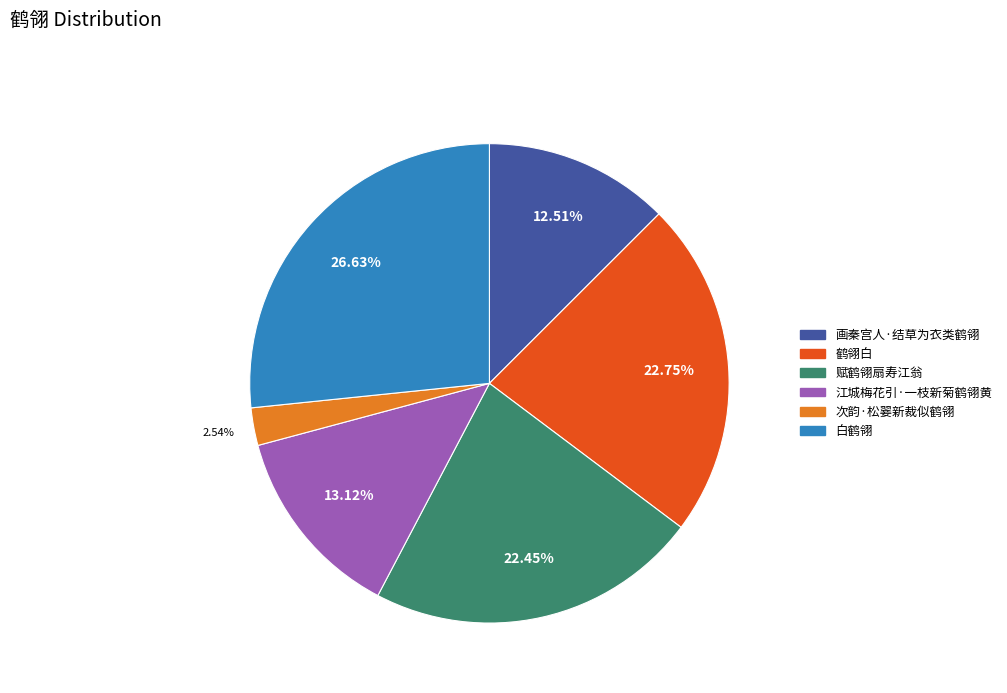

Count the number of slices in the pie.

6